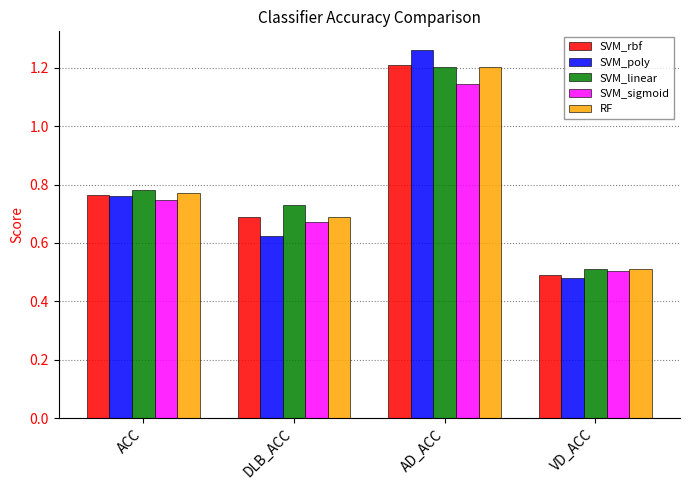

Rank the series by their average value, from highest to lowest.

SVM_linear, RF, SVM_rbf, SVM_poly, SVM_sigmoid